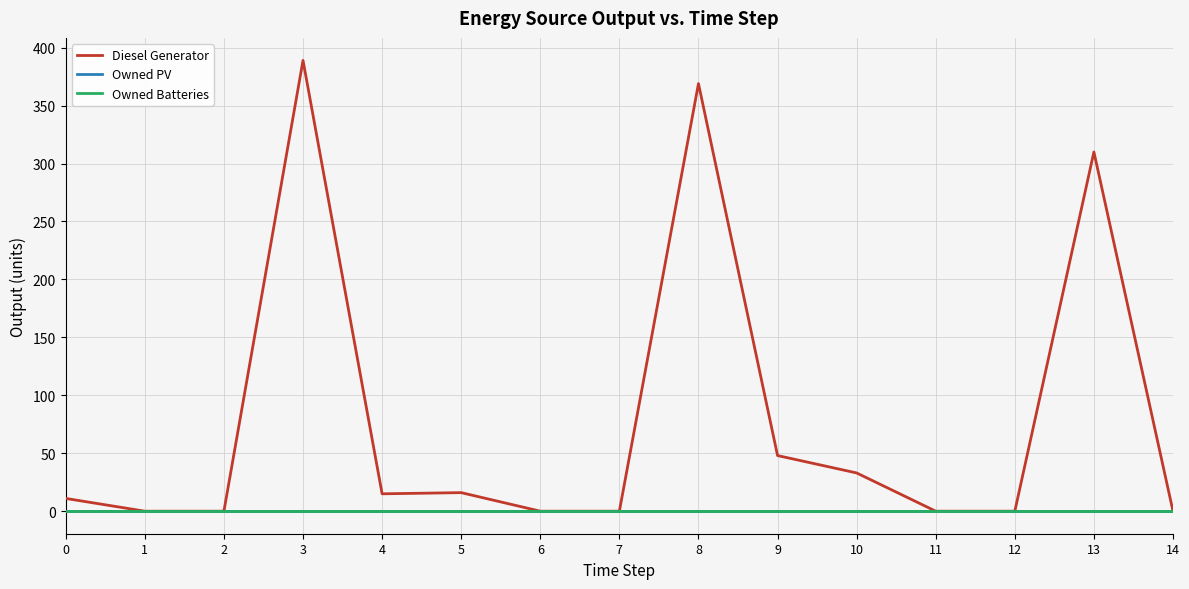

True or false: Diesel Generator and Owned PV cross at least once.

False